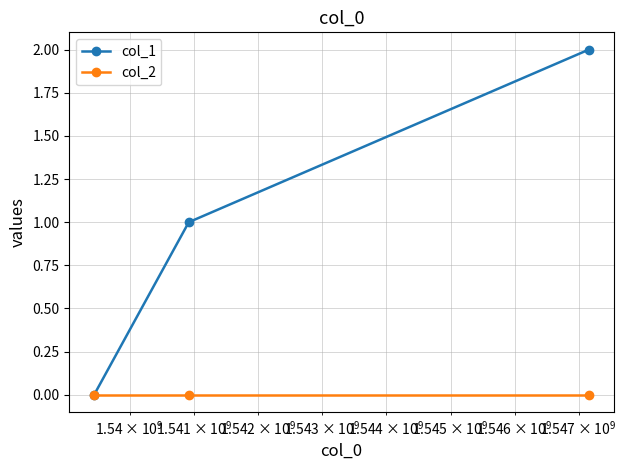

List the series in order of their peak value, highest first.

col_1, col_2